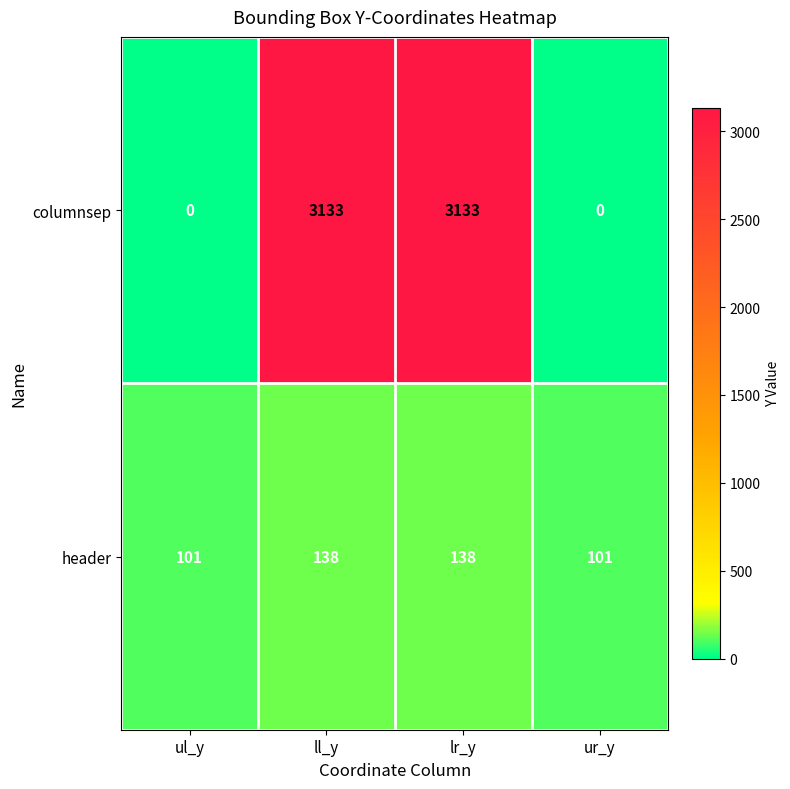

List the series in order of their overall mean, highest first.

columnsep, header